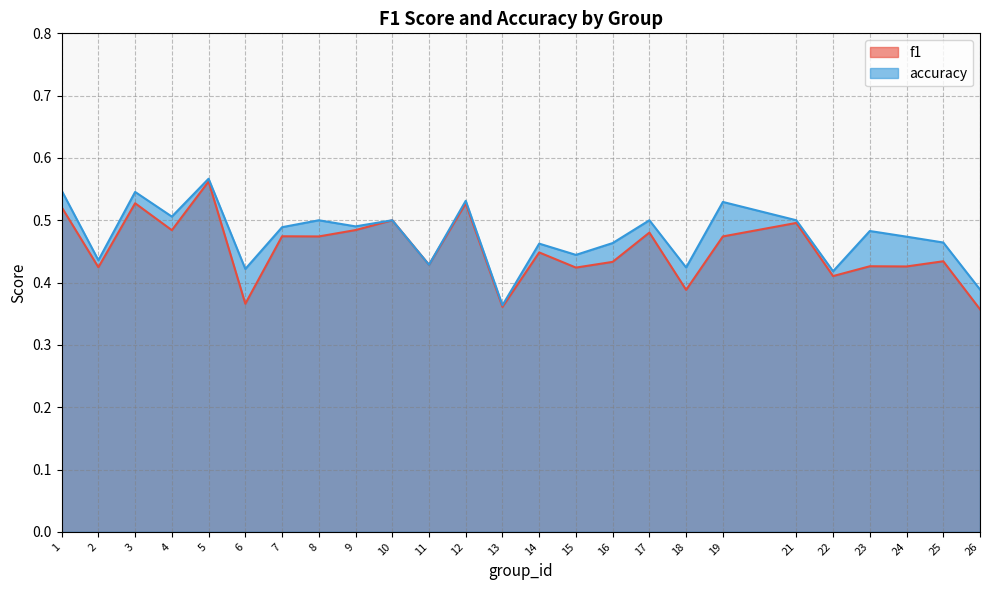

Rank the series by their average value, from lowest to highest.

f1, accuracy